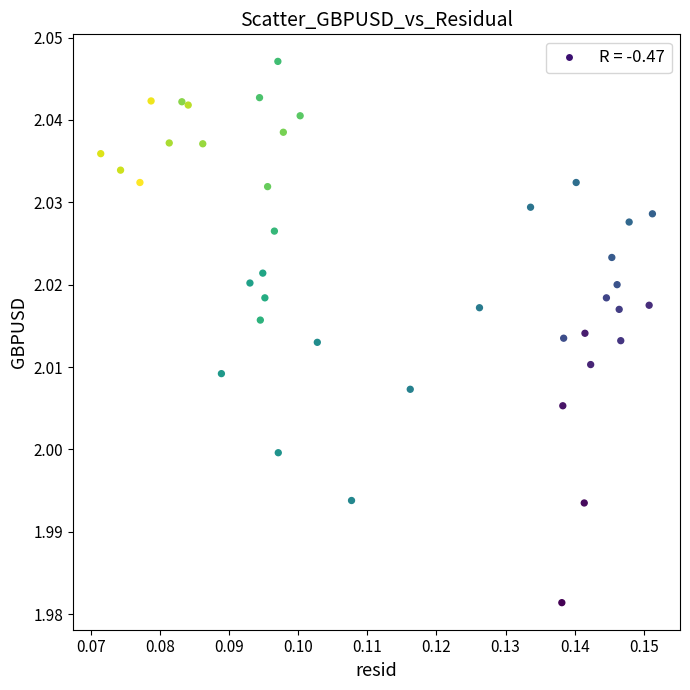

Count the number of points in this scatter plot.

40